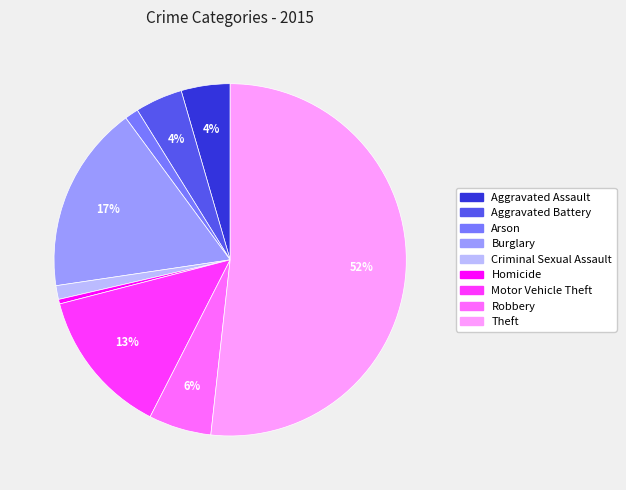

Is it true that Homicide is 10% of the pie?

False